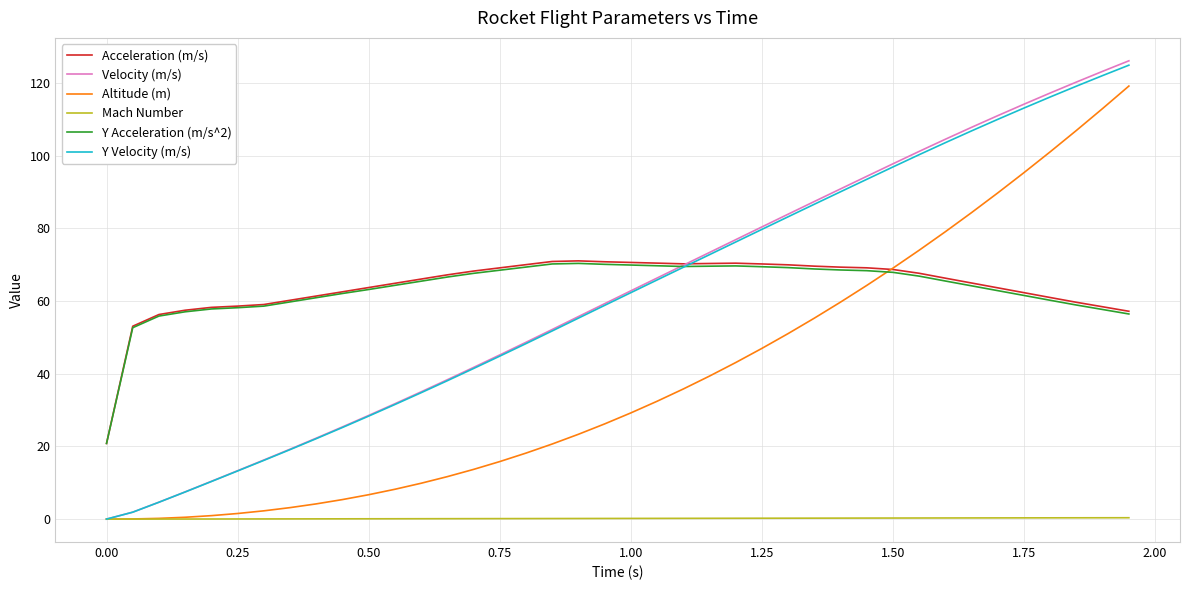

Which series has the largest range (max minus min)?

Velocity (m/s)